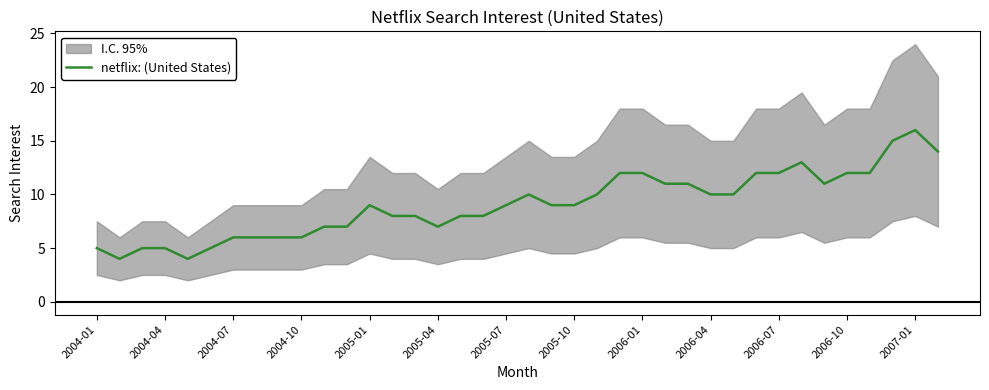

How many lines are shown in the chart?

1